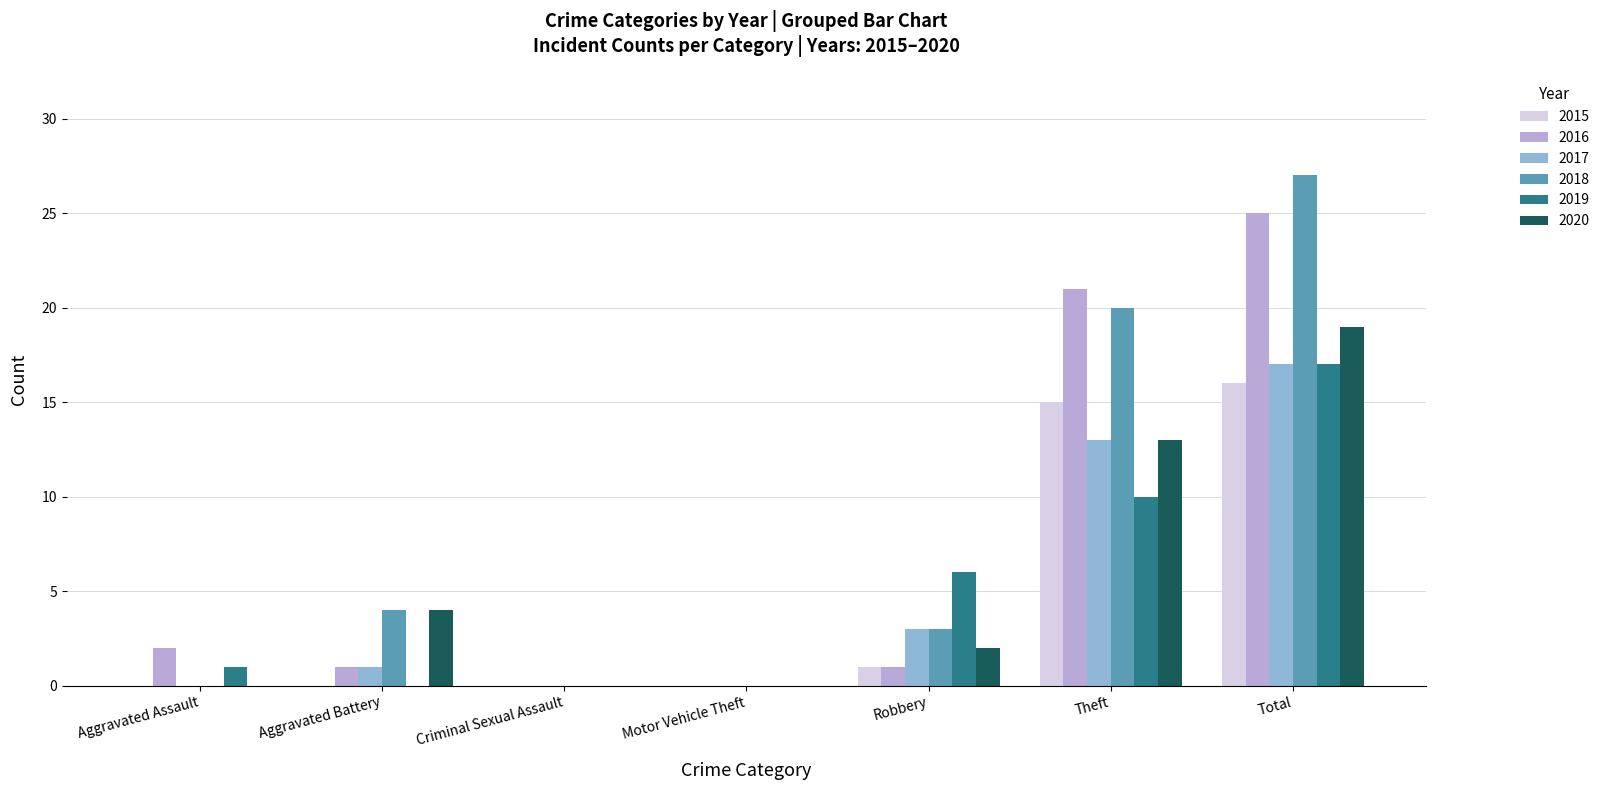

What value does the 2019 series have at Total?

17